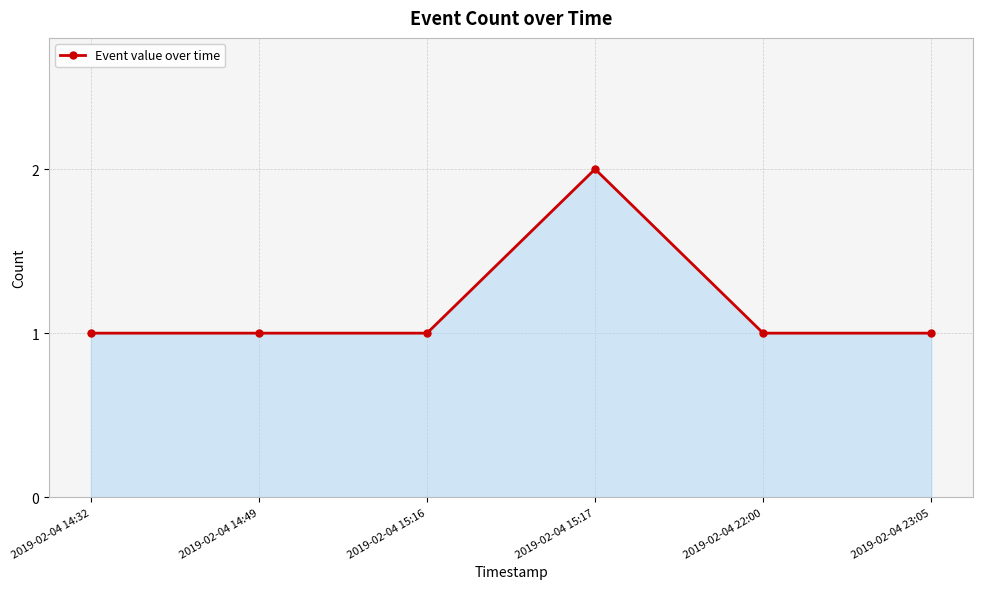

What is the difference between the maximum and second lowest values?

1